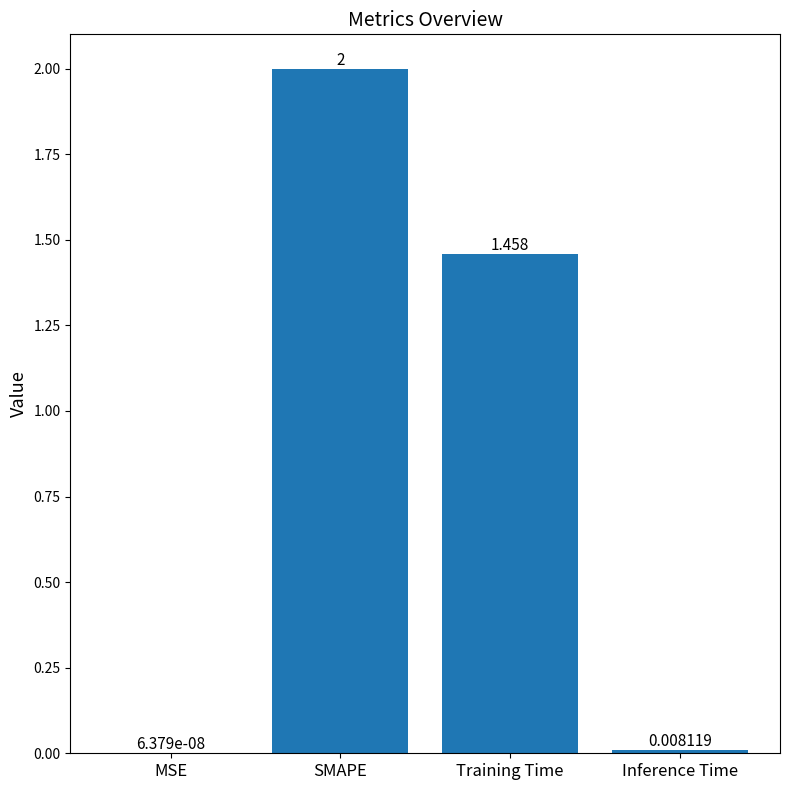

Where does the data first go above 1?

SMAPE